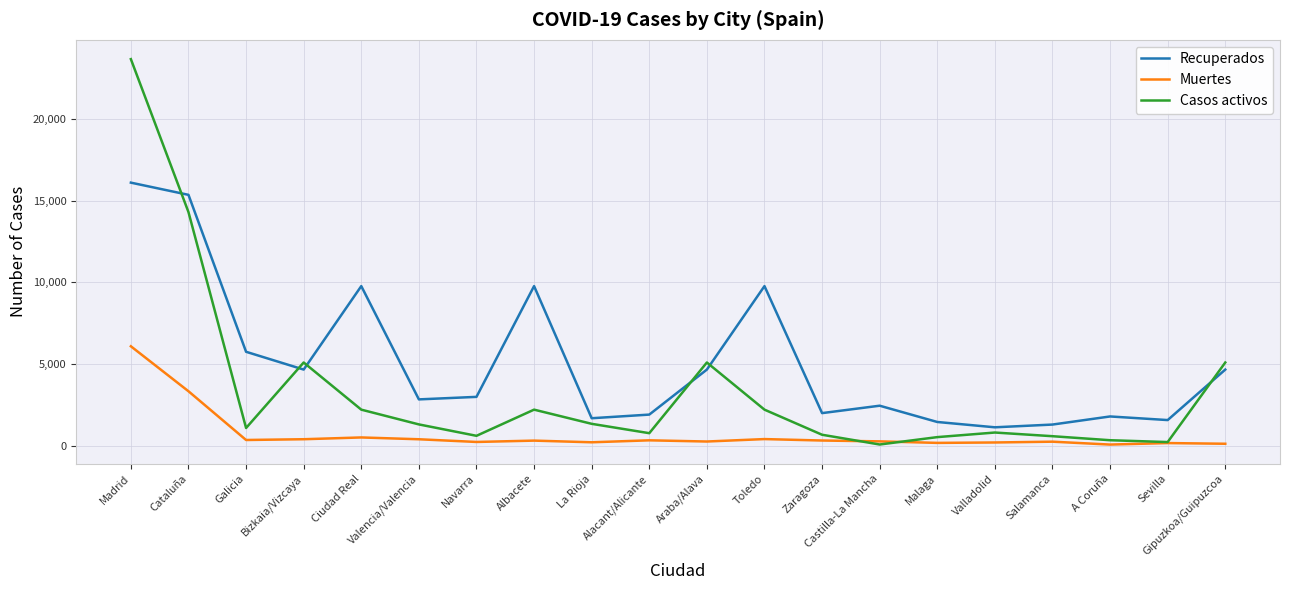

Is the value of Recuperados at Cataluña greater than the value of Muertes at Gipuzkoa/Guipuzcoa?

Yes